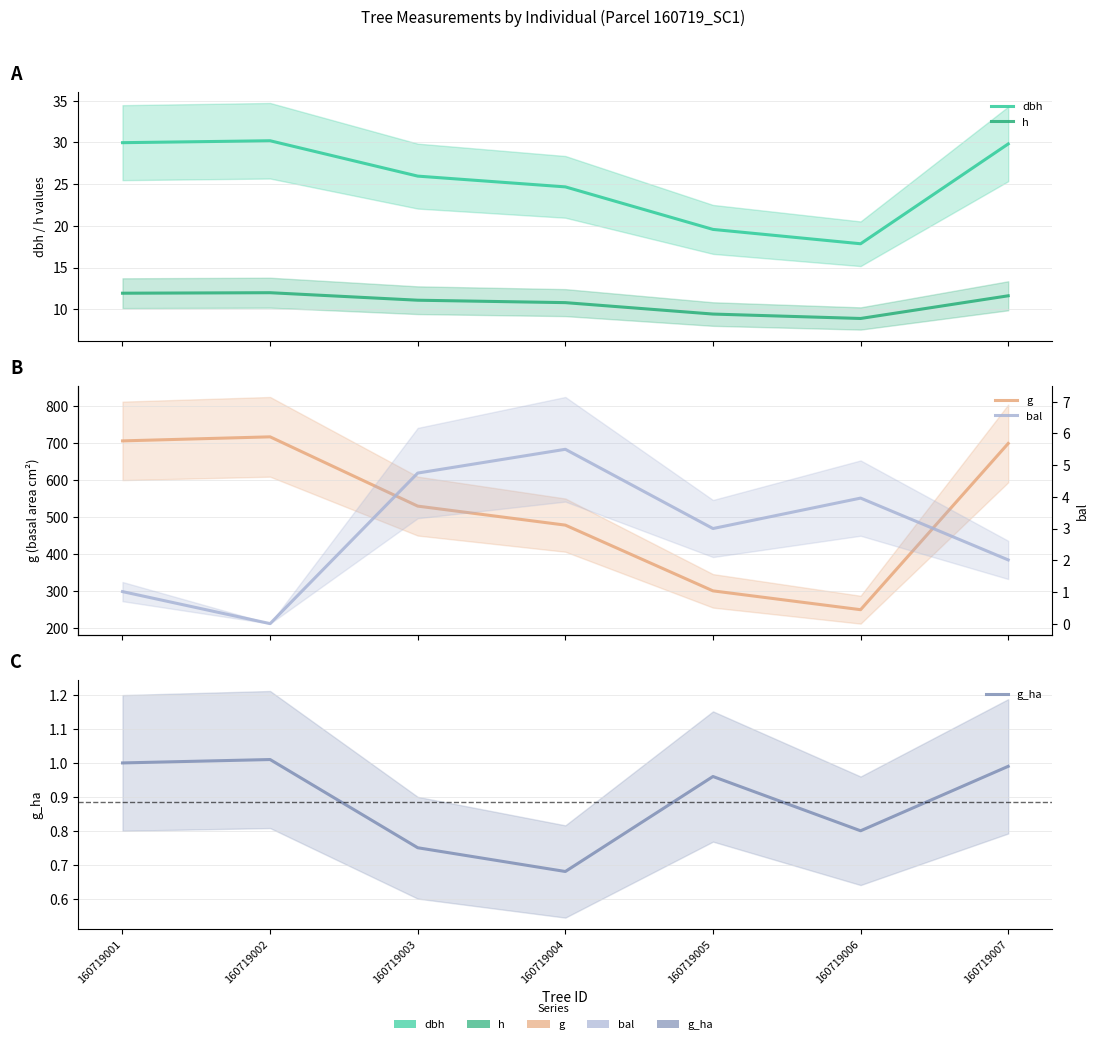

How many lines are shown in the chart?

5